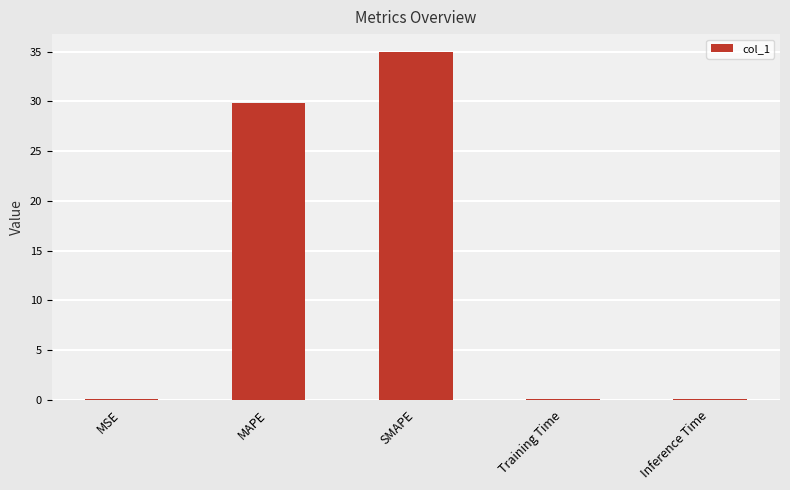

What is the sum of the values at Inference Time and SMAPE?

35.0